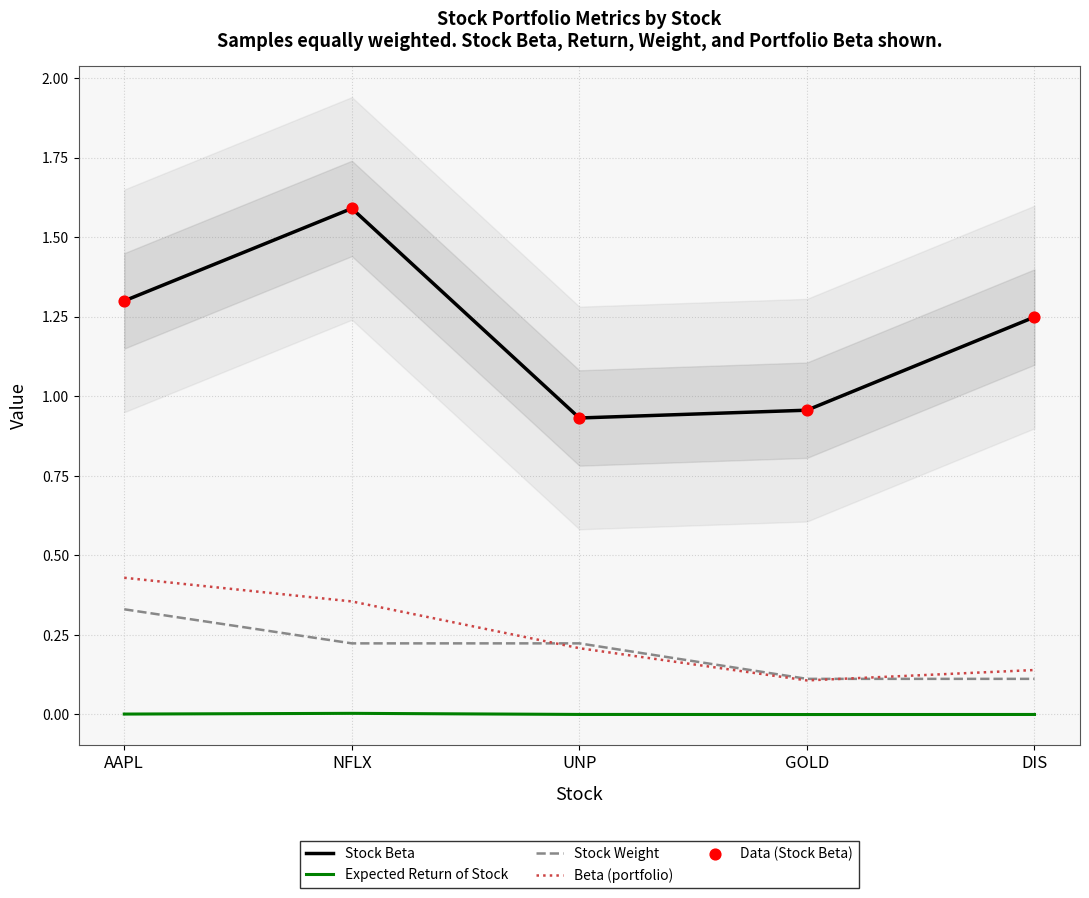

Is the value of Beta (portfolio) at AAPL greater than the value of Expected Return of Stock at DIS?

Yes